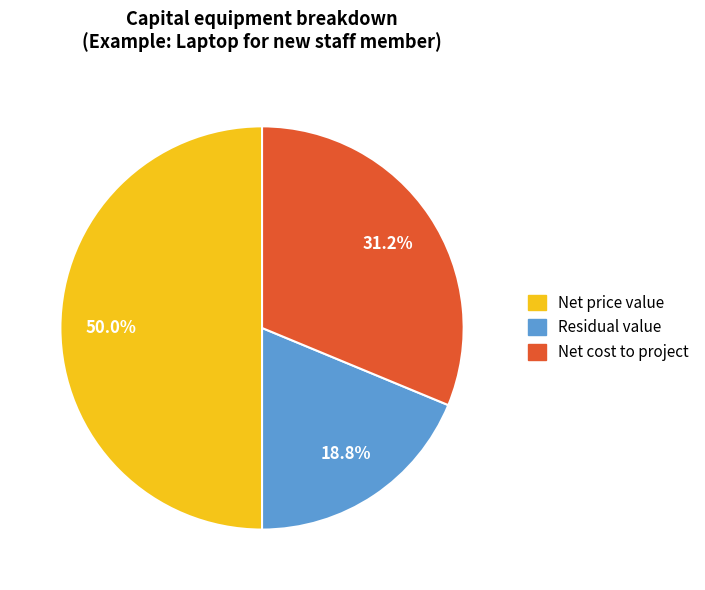

True or false: Net price value accounts for 60% of the total.

False